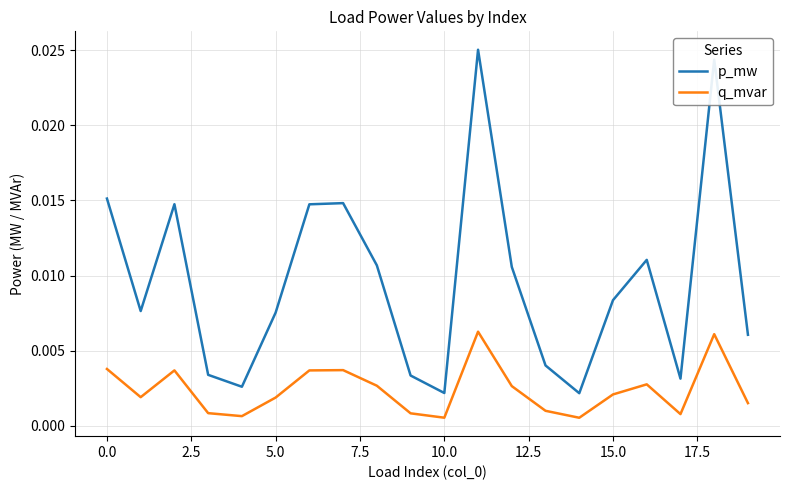

Which series has the largest range (max minus min)?

p_mw